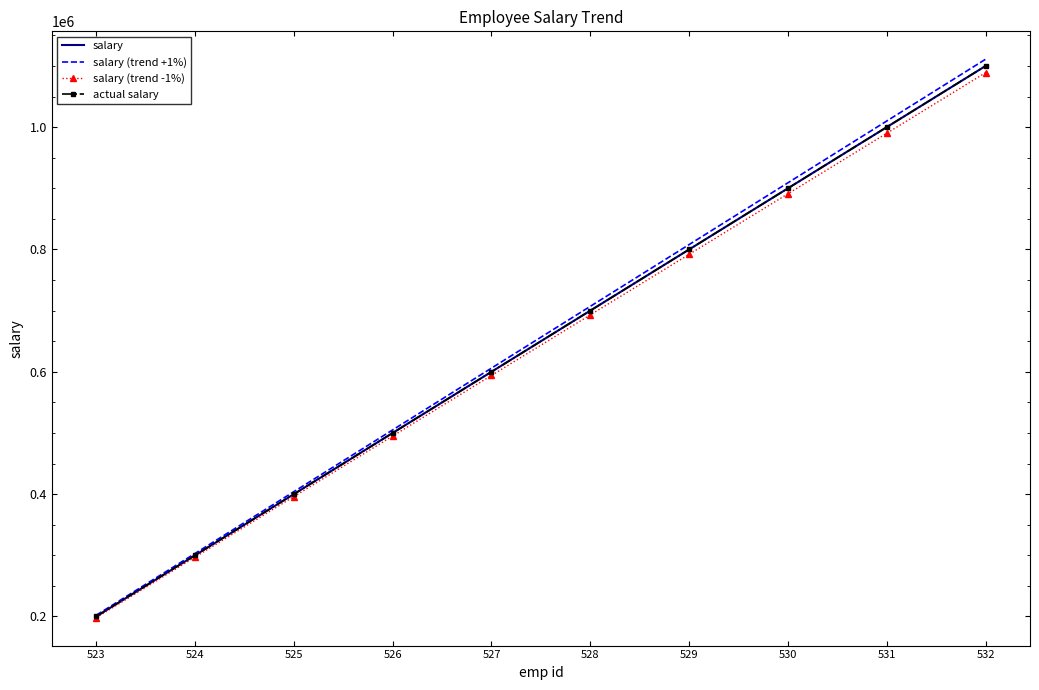

What is the approximate value of actual salary at 524, to the nearest 100?

300000